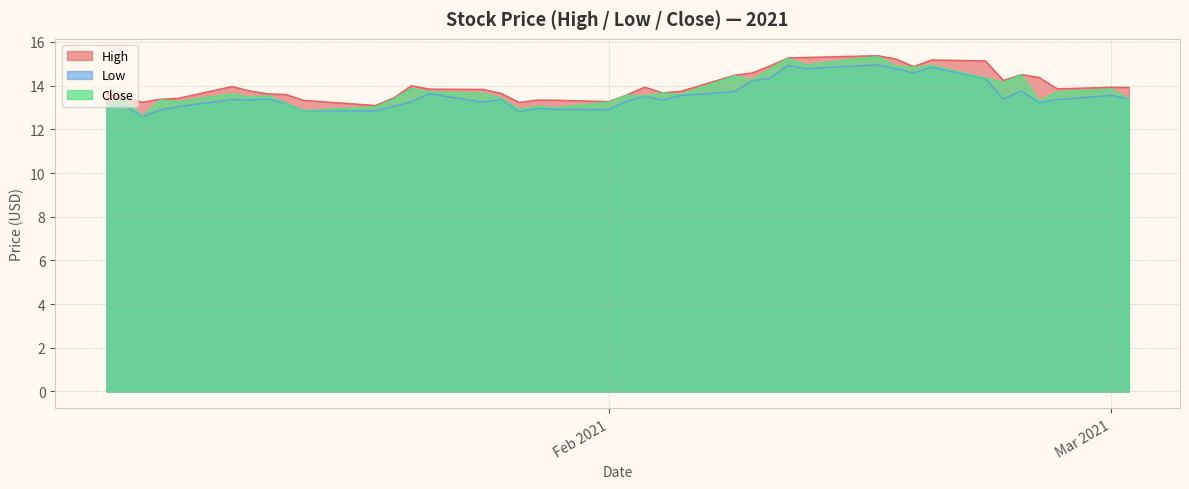

What is the maximum value for Low?

14.9